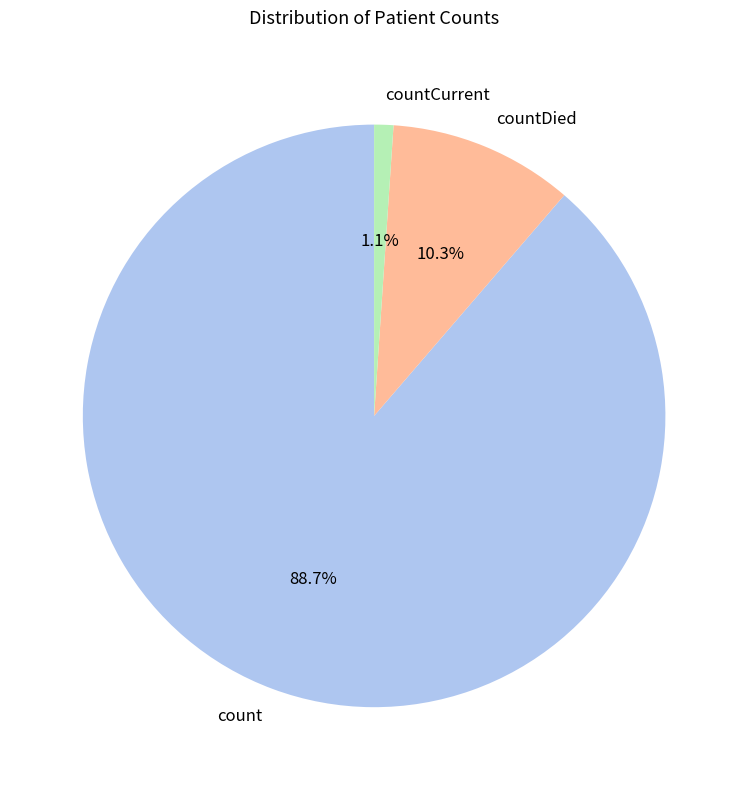

Which slice is the smallest?

countCurrent